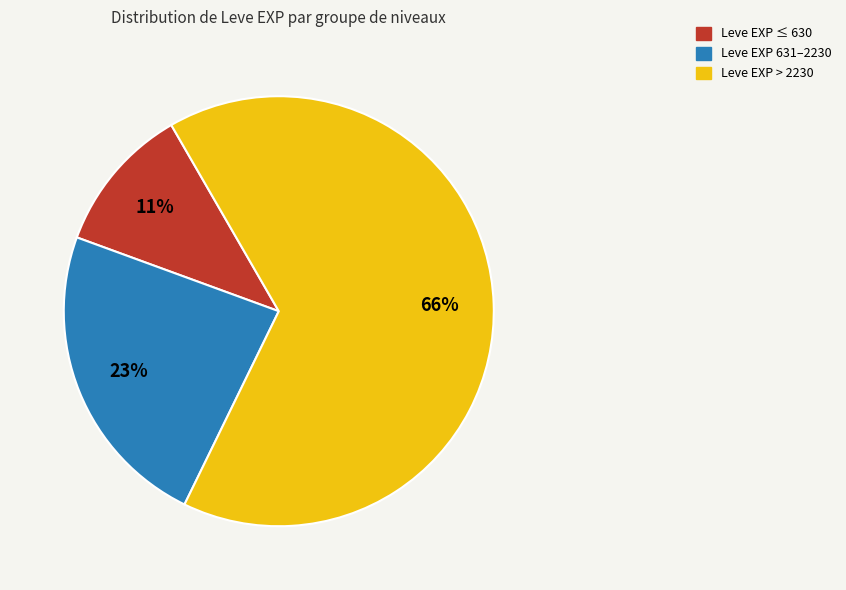

Count the number of slices in the pie.

3